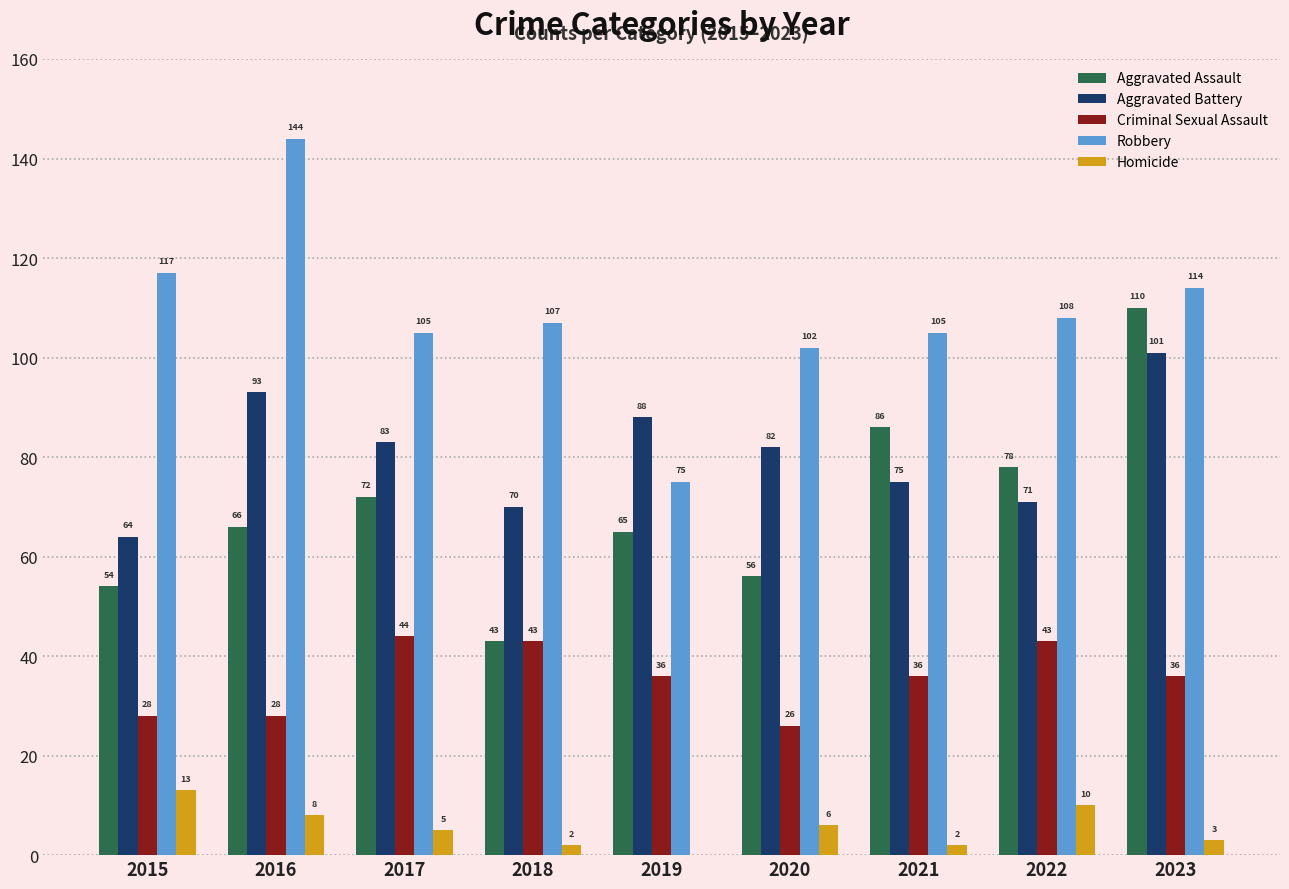

How many groups of bars are there?

9